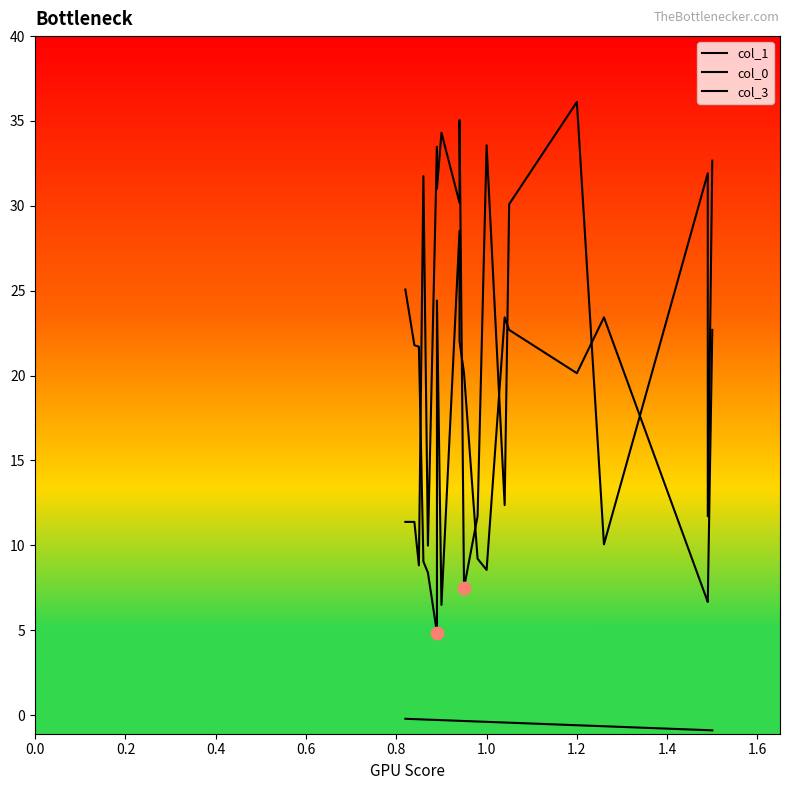

Which series has the largest Y range (max minus min)?

col_0